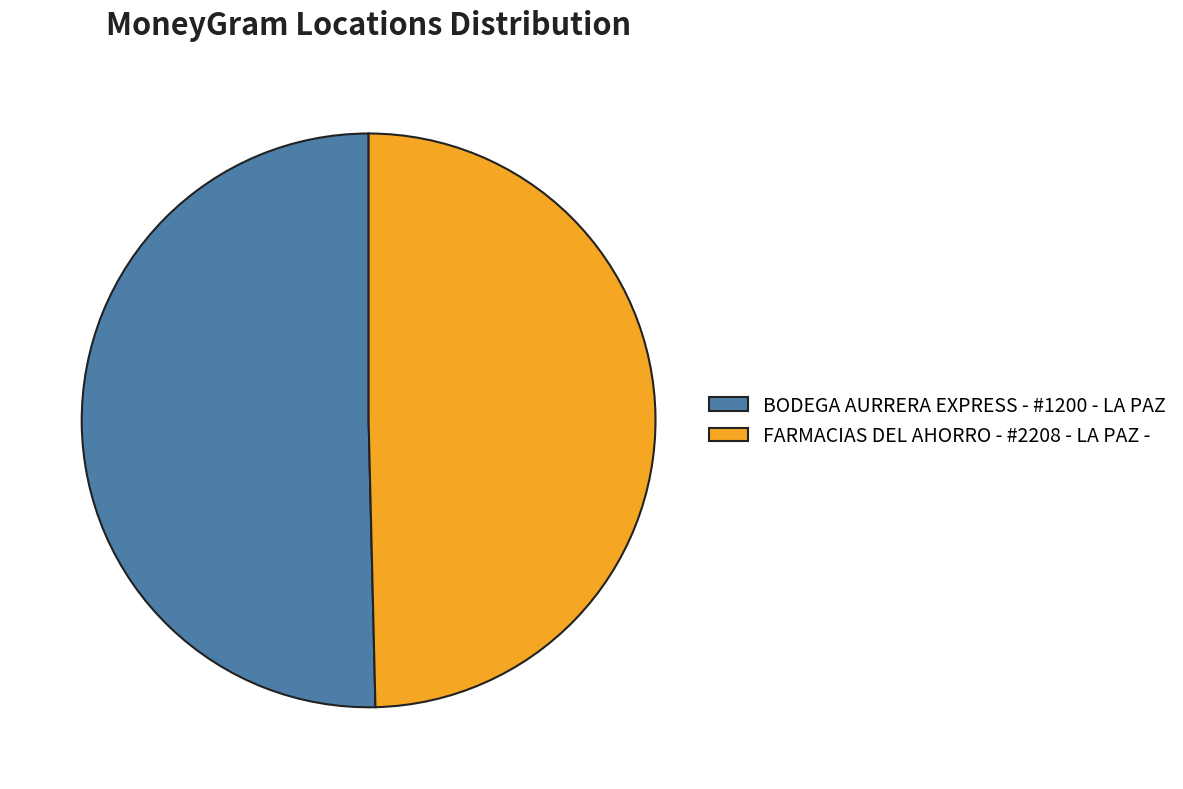

Which category accounts for the majority?

BODEGA AURRERA EXPRESS - #1200 - LA PAZ